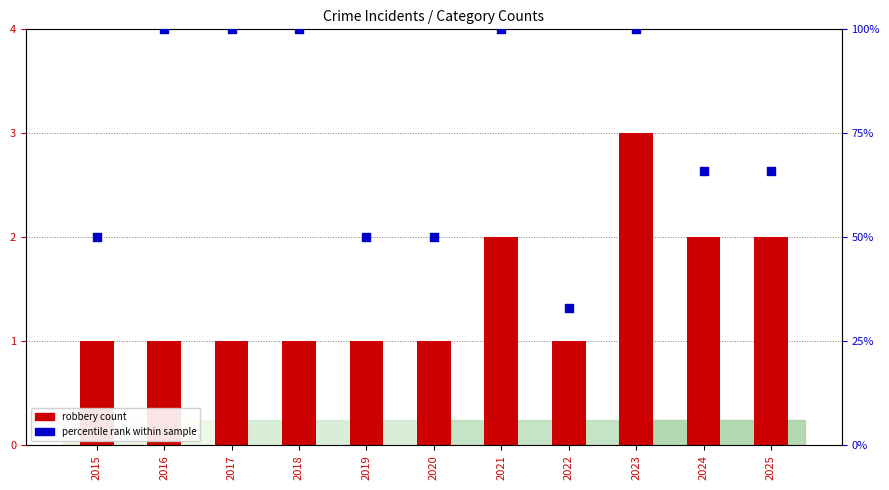

Which series has the largest Y range (max minus min)?

percentile rank within sample